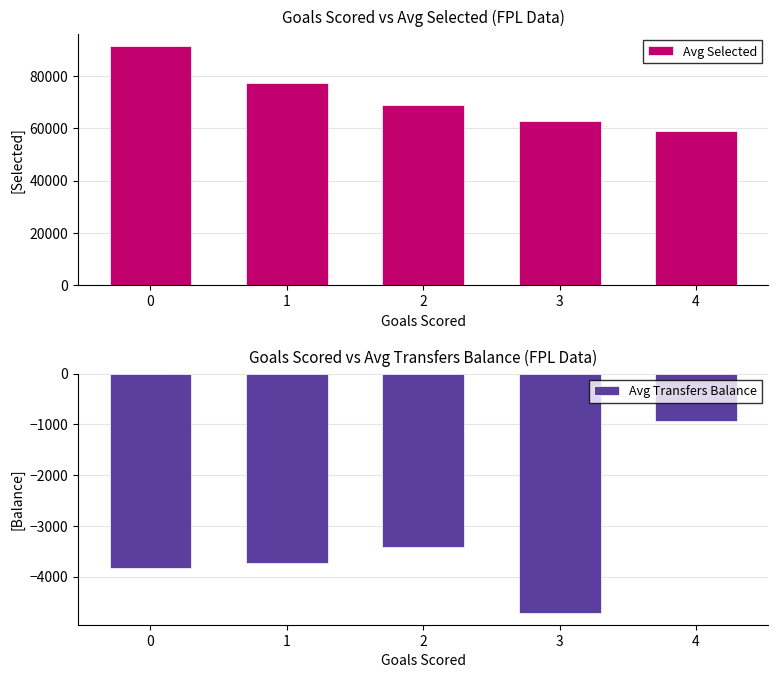

List the labels in order of Avg Transfers Balance value, largest first.

4, 2, 1, 0, 3